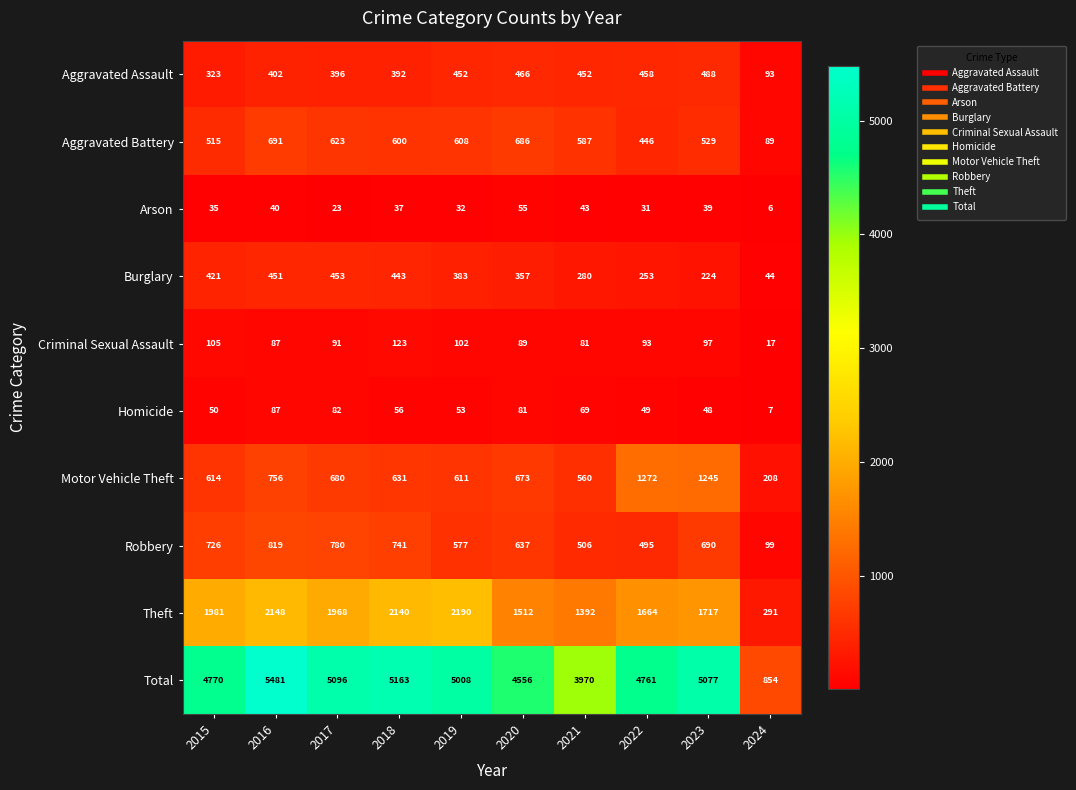

At which label is Criminal Sexual Assault closest to 70?

2021